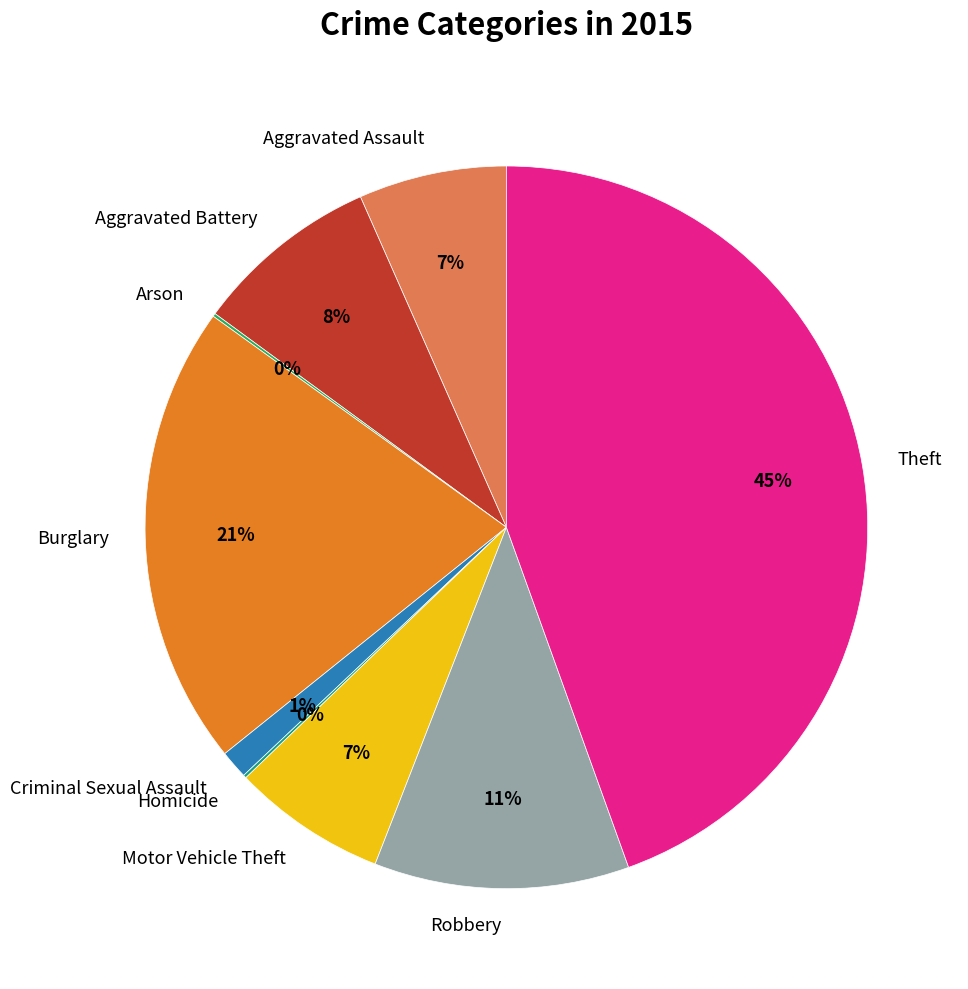

To the nearest percent, what portion does Burglary represent?

21%